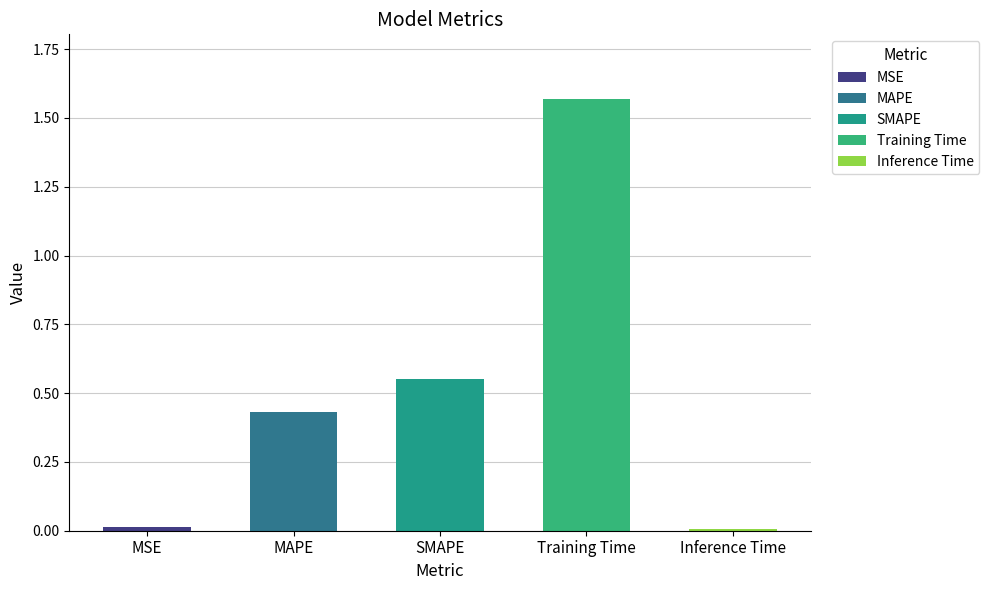

Reading right to left, what are all the values shown in this chart?

Inference Time=0.0	Training Time=1.6	SMAPE=0.6	MAPE=0.4	MSE=0.0